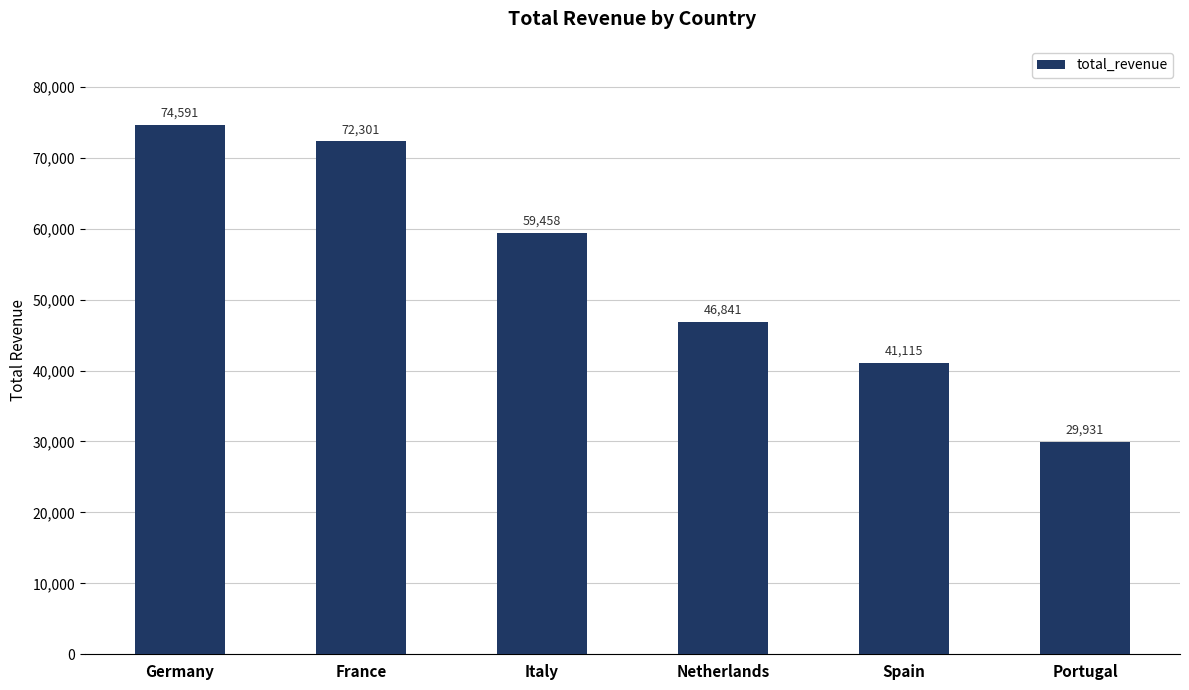

What is the change in value from Germany to Netherlands?

-27749.2